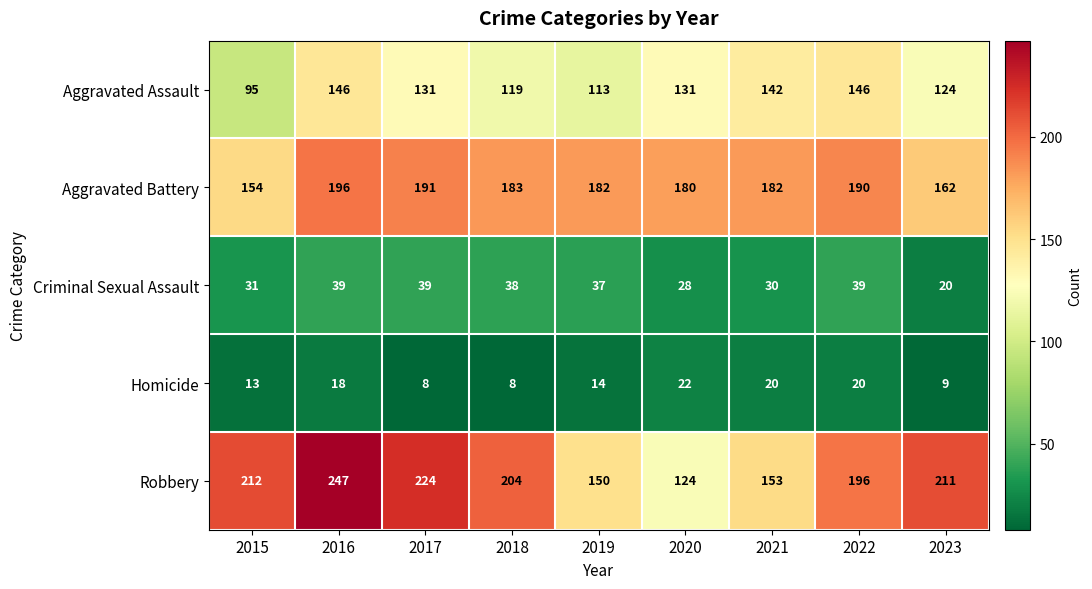

Rank the series at 2021 from lowest to highest value.

Homicide, Criminal Sexual Assault, Aggravated Assault, Robbery, Aggravated Battery